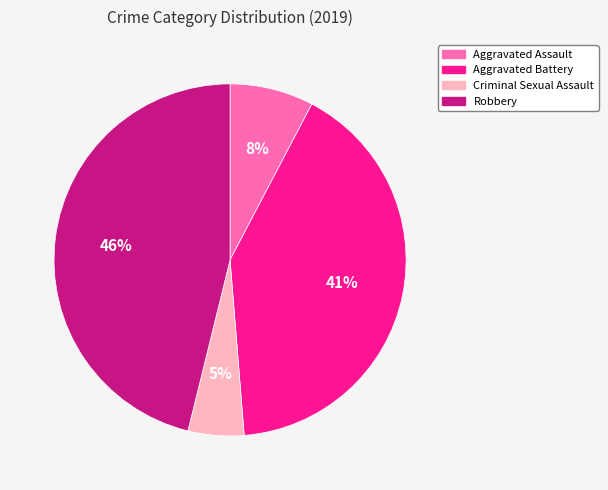

Does any single category account for the majority?

No